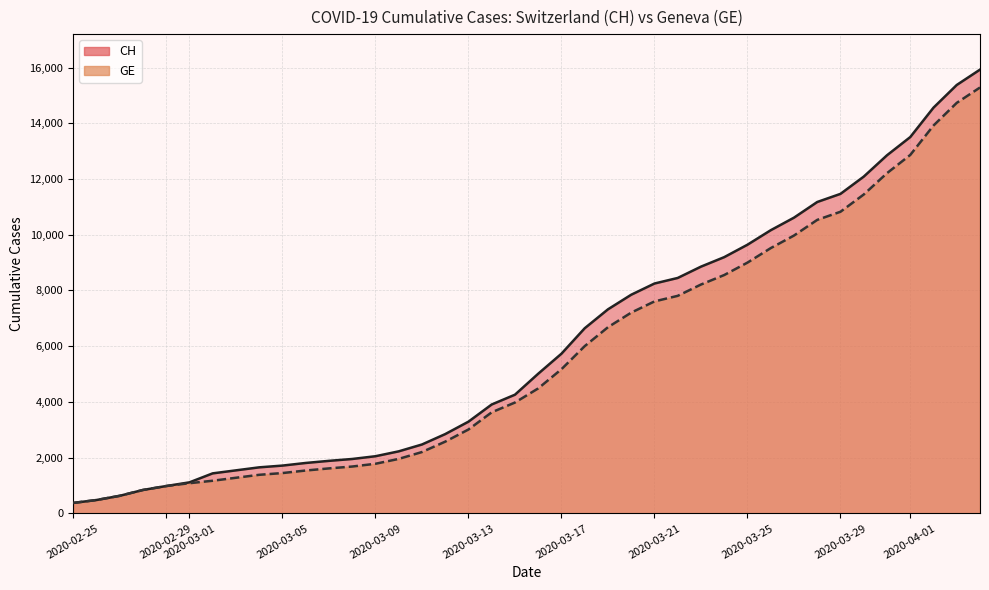

Which category has the lowest value in the CH series?

2020-02-25